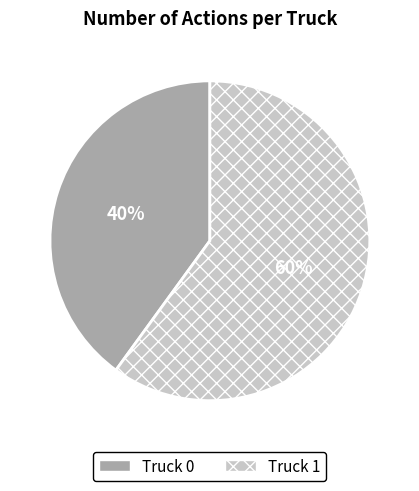

The Truck 1 slice represents 60% of the pie. True or false?

True